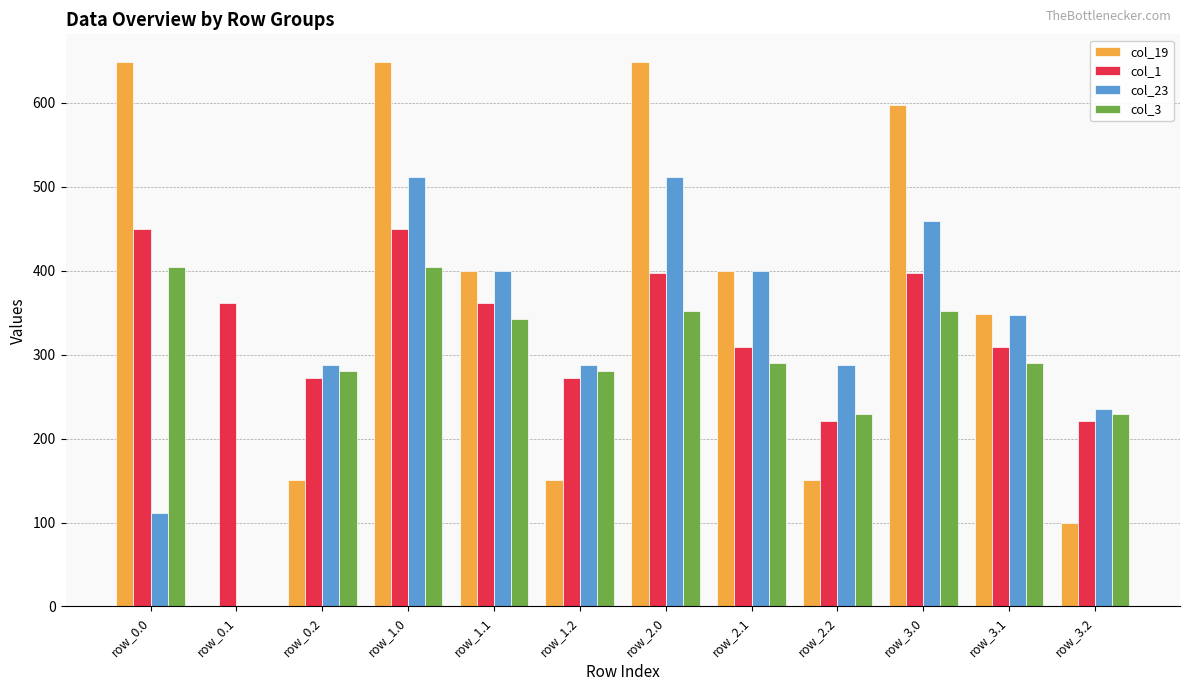

How many values in col_23 are above zero?

11